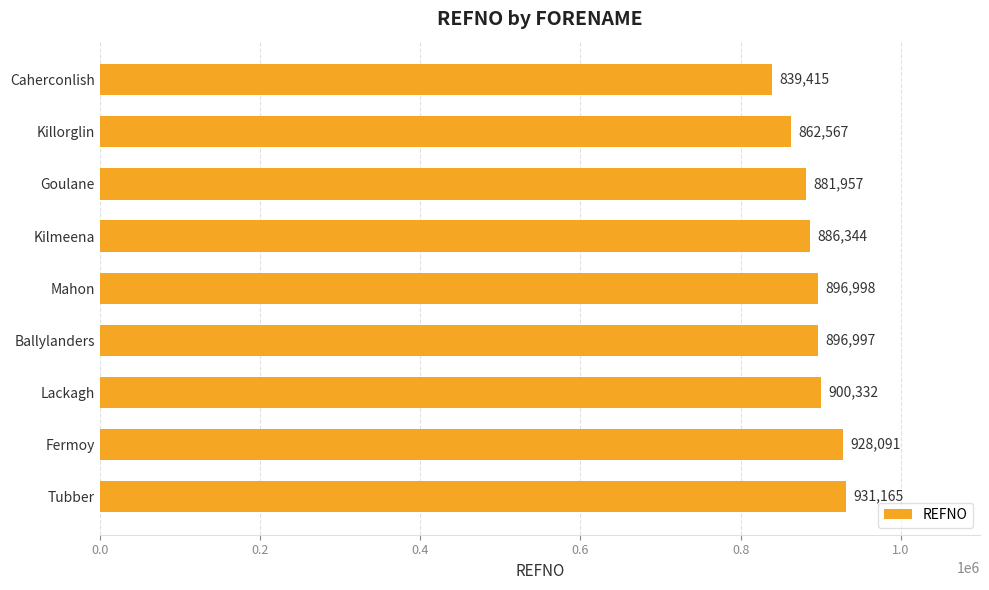

What is the change in value from Caherconlish to Ballylanders?

+57582